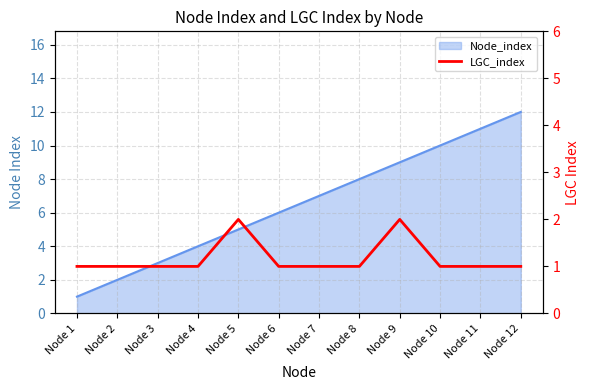

How many values are between 1 and 2?

12